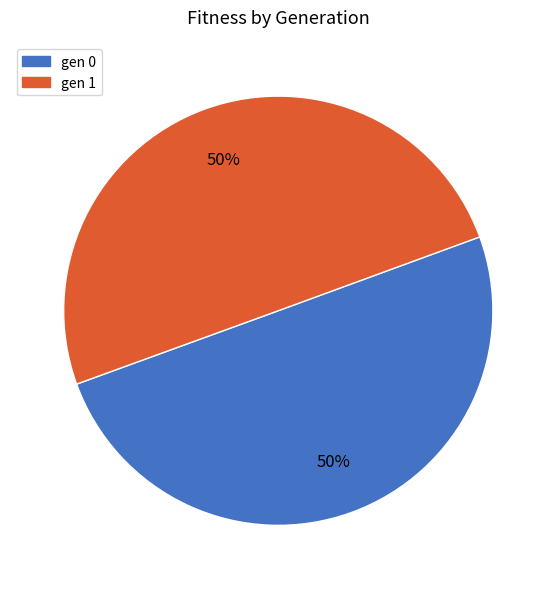

What is the ratio of the value at gen 0 to the value at gen 1?

1.0